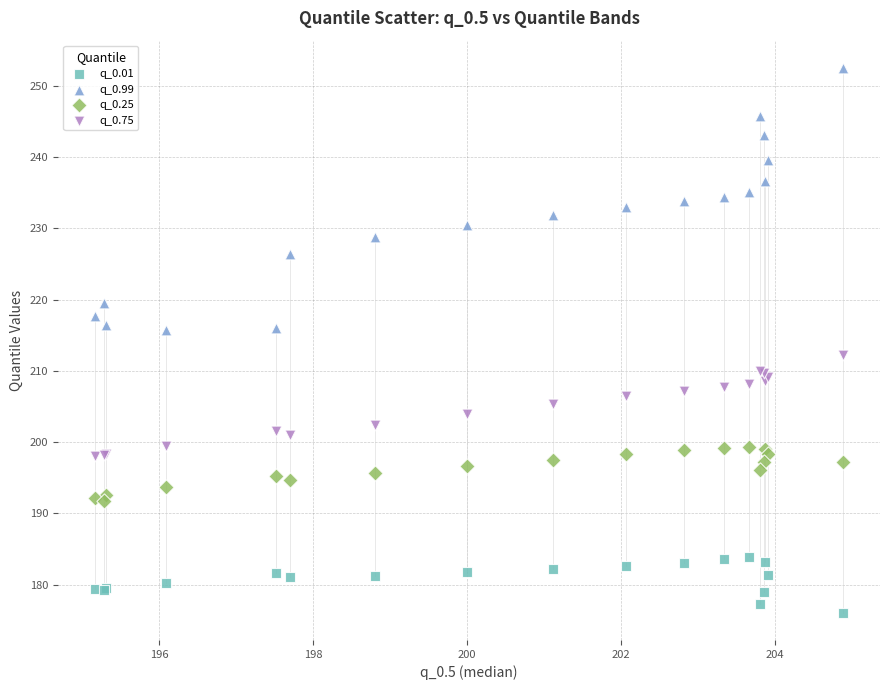

Which series reaches the maximum Y coordinate?

q_0.99